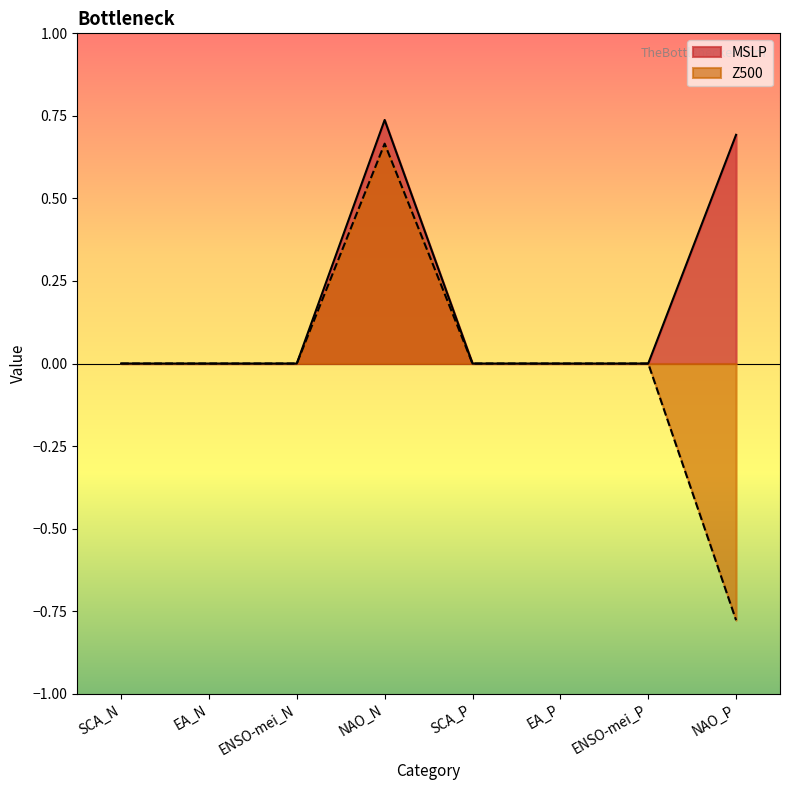

Which has a higher value, ENSO-mei_N or ENSO-mei_P?

ENSO-mei_N